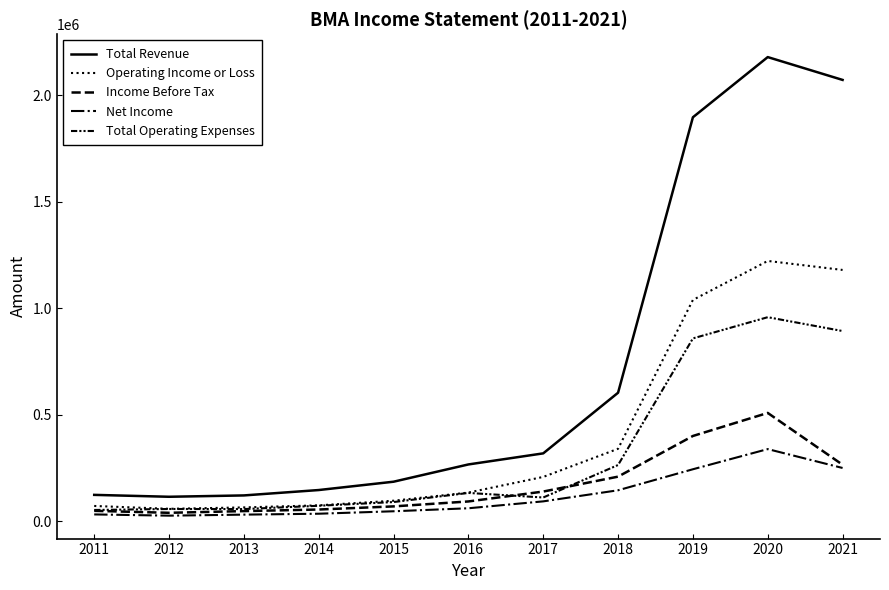

How many values in the Total Revenue series are below 265900?

5